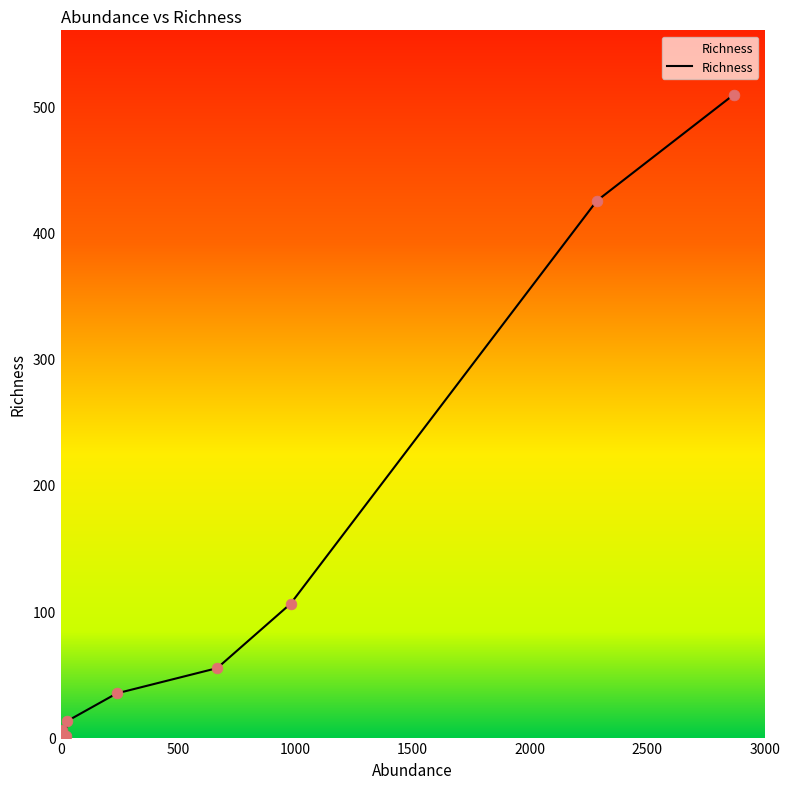

What is the maximum value shown in the chart?

509